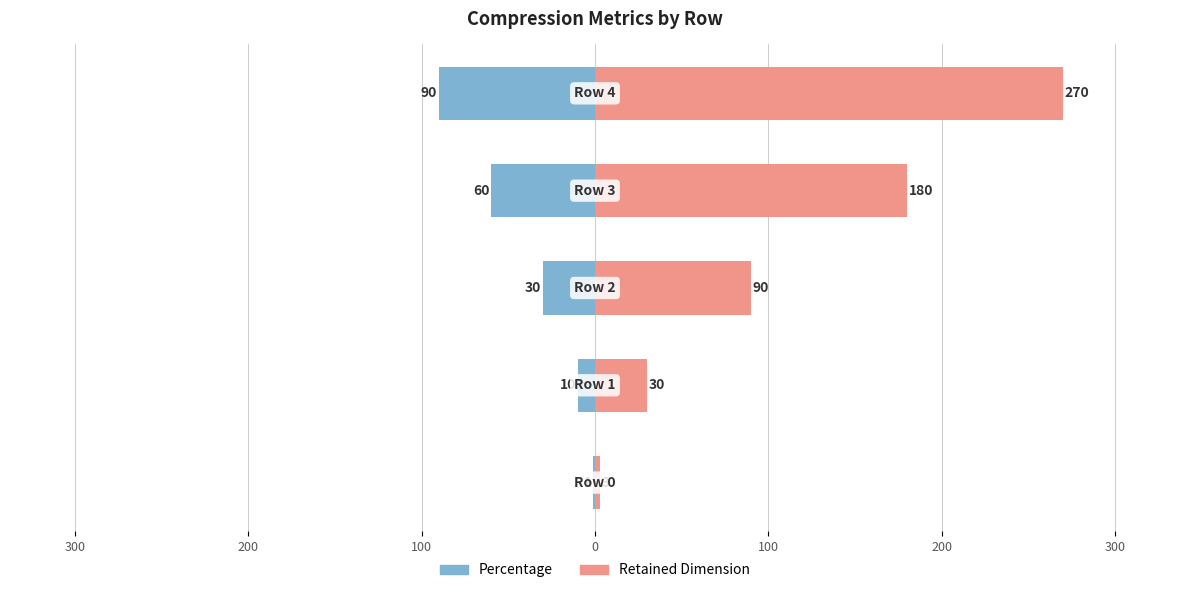

Are the bars grouped side by side (vs. stacked)?

Yes